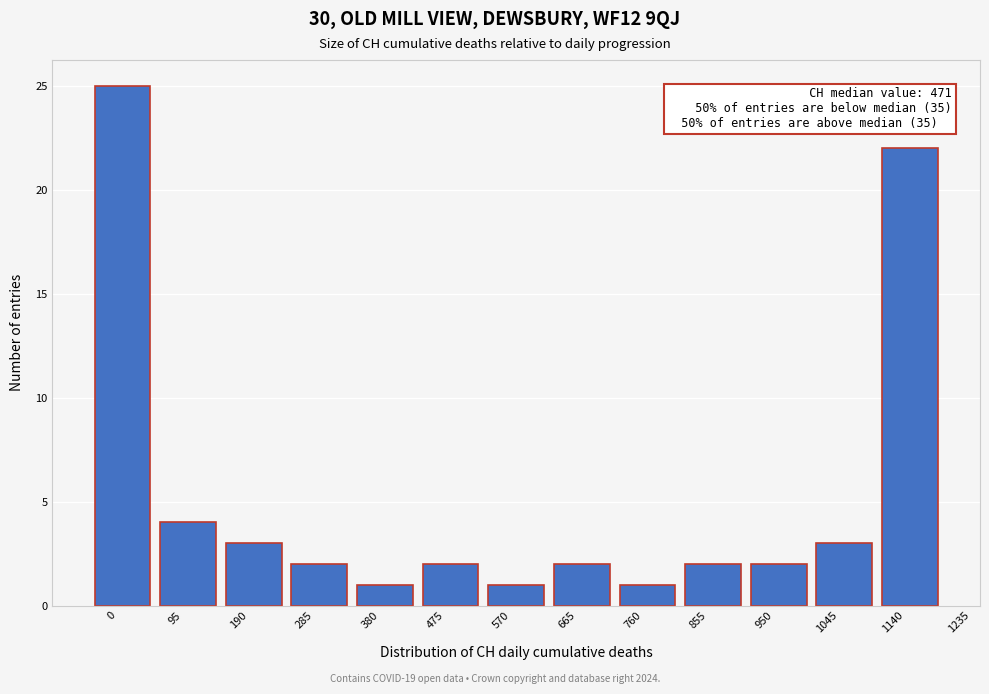

Reading left to right, what are all the values shown in this chart?

25	4	3	2	1	2	1	2	1	2	2	3	22